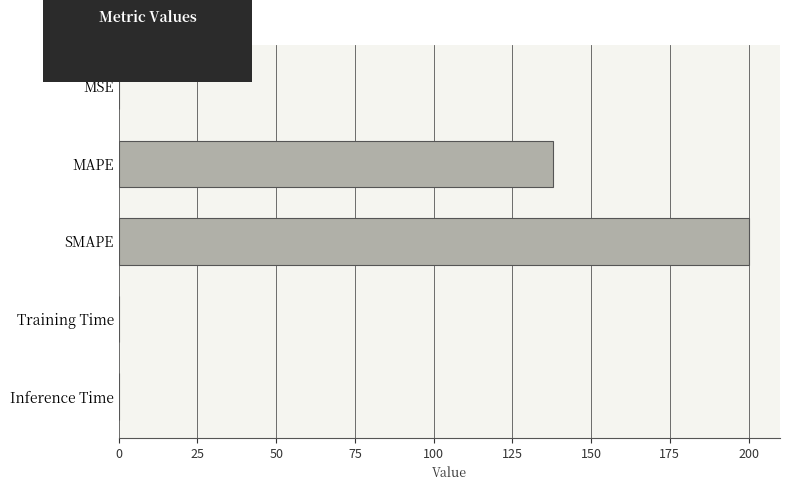

What is the sum of all values?

338.0